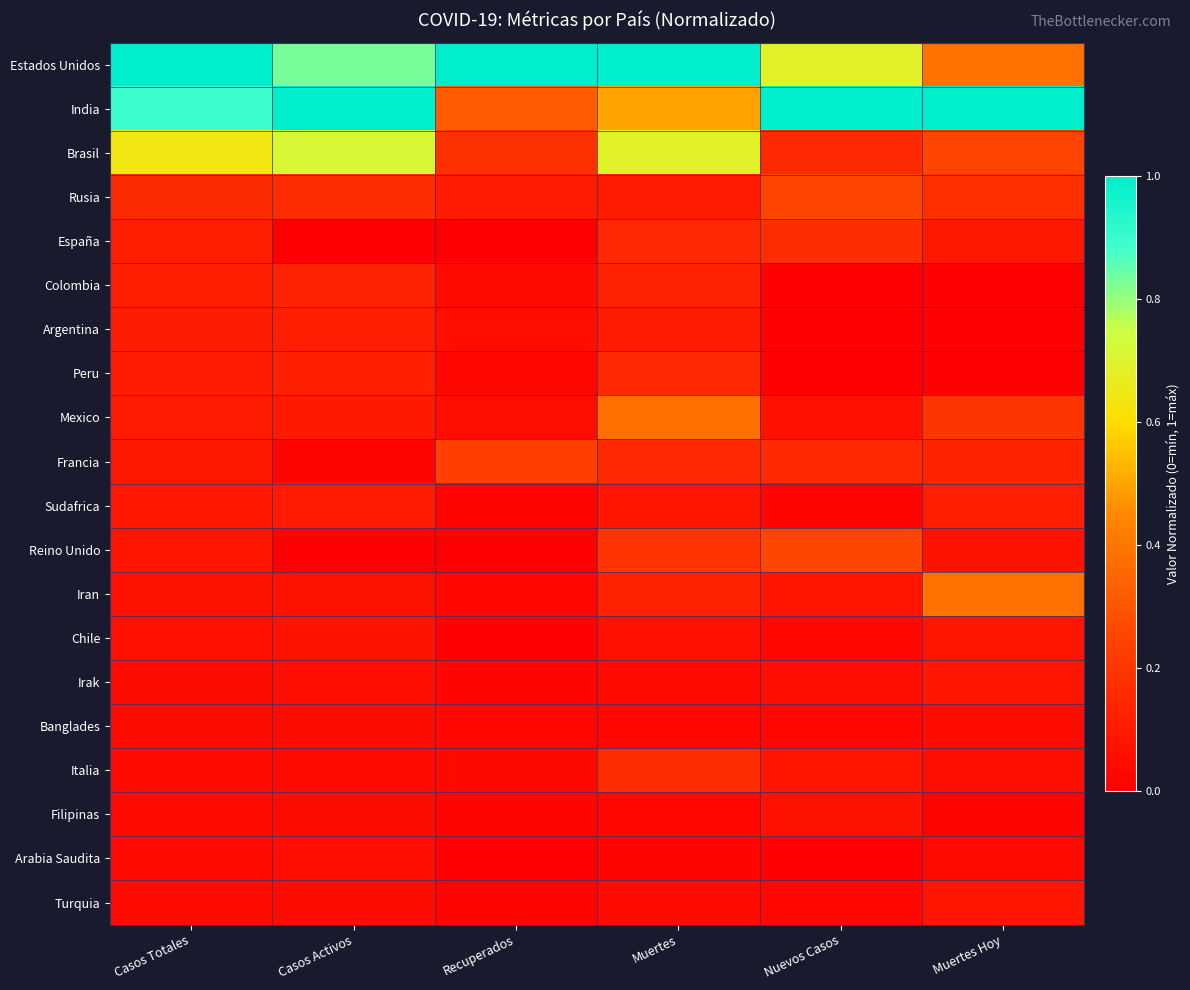

What is the difference between the highest and lowest values at Casos Totales?

1.0